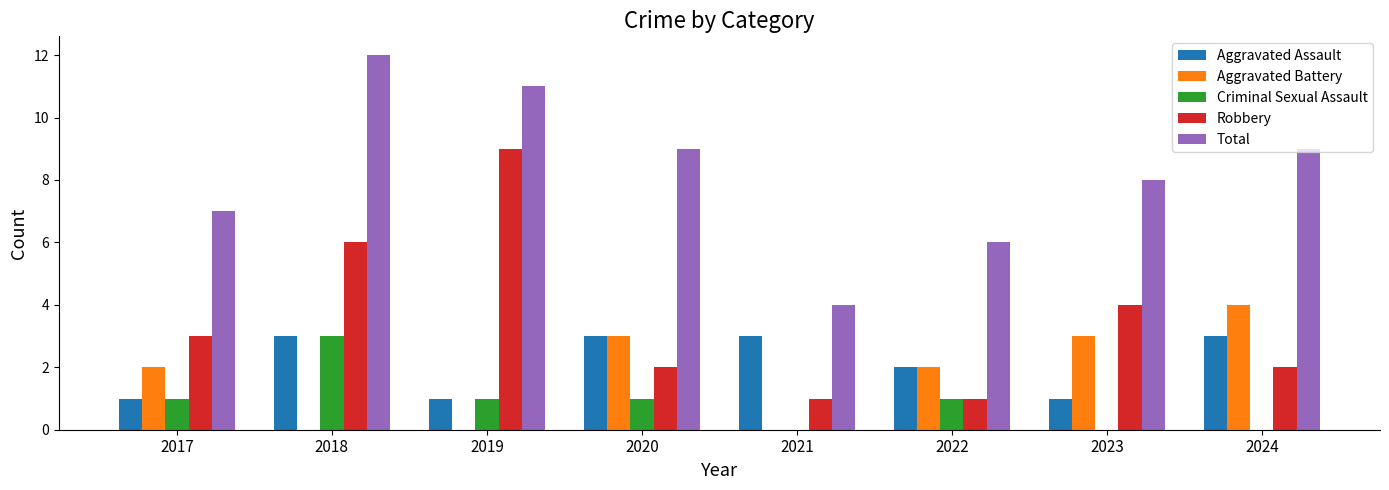

Which series has the largest total across all categories?

Total